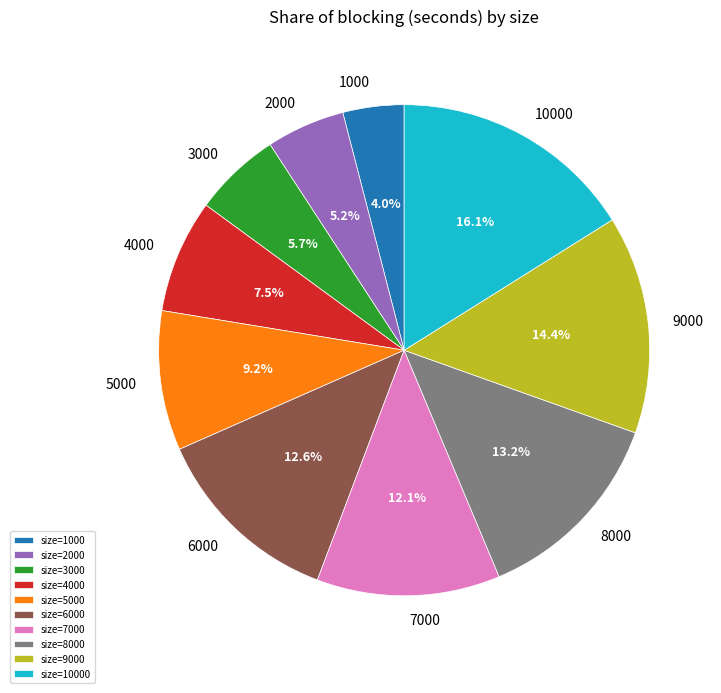

Does size=6000 represent more than half of the total?

No